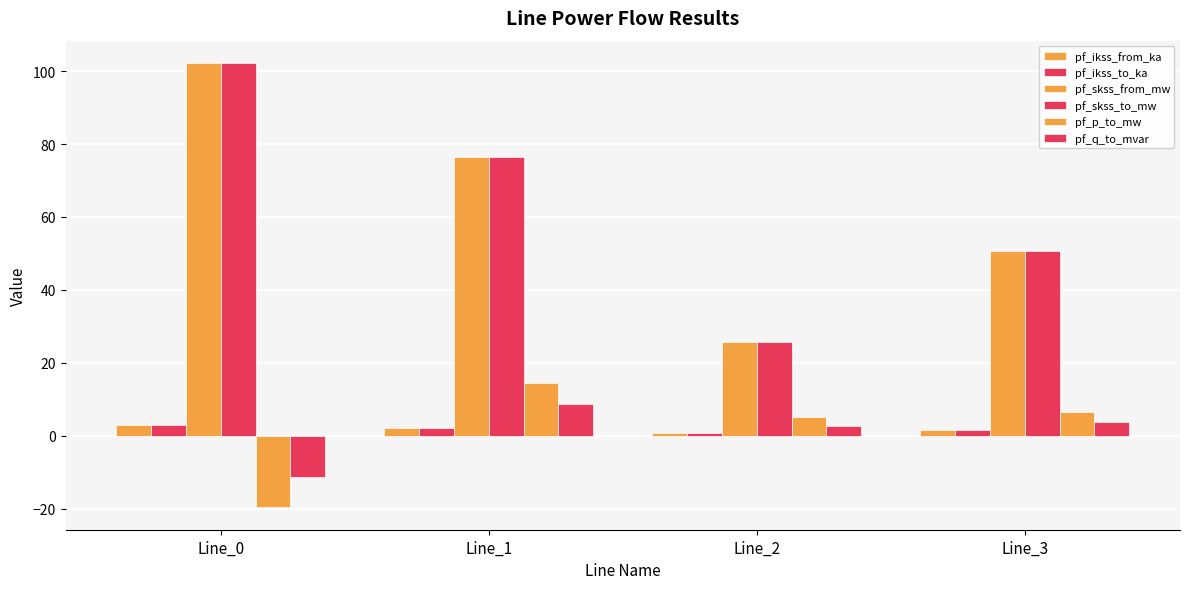

What is the value of the pf_ikss_to_ka bar at the 4th from the left?

1.5